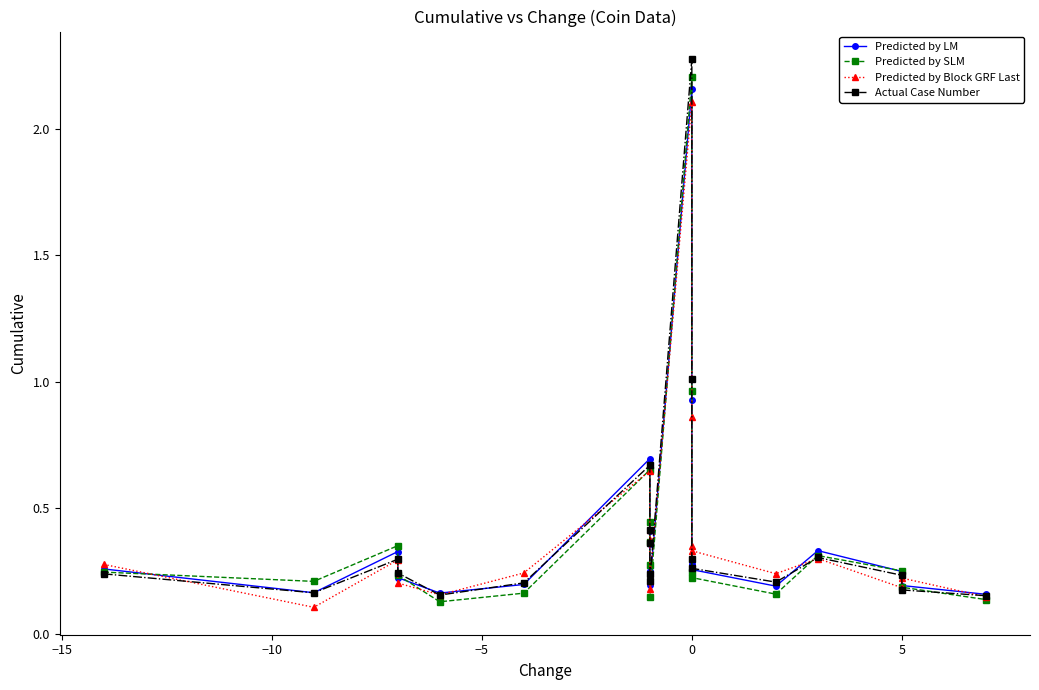

How many lines are shown in the chart?

4